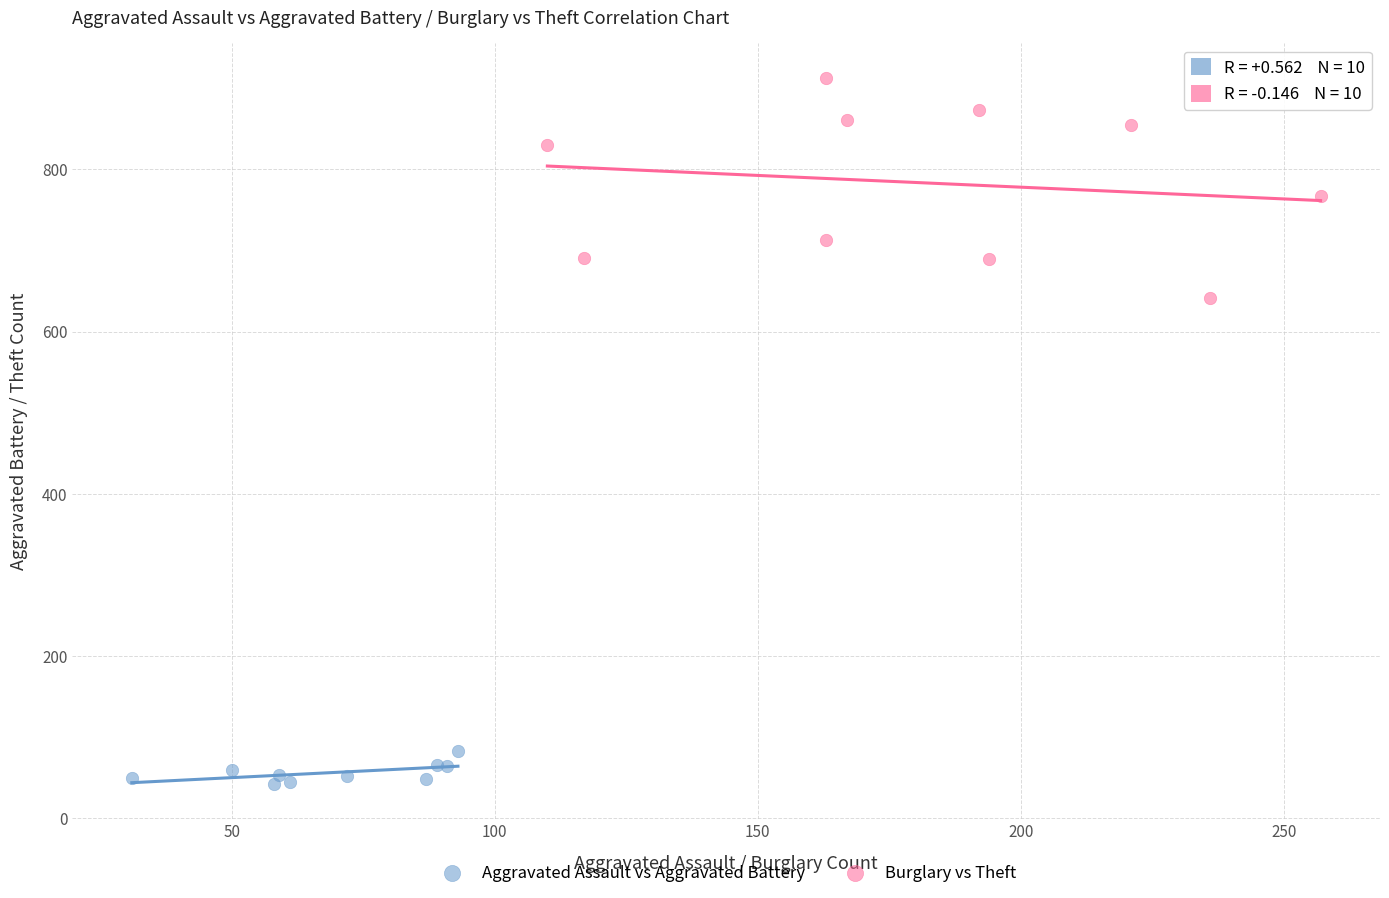

Which series has the widest spread of Y values?

Burglary vs Theft